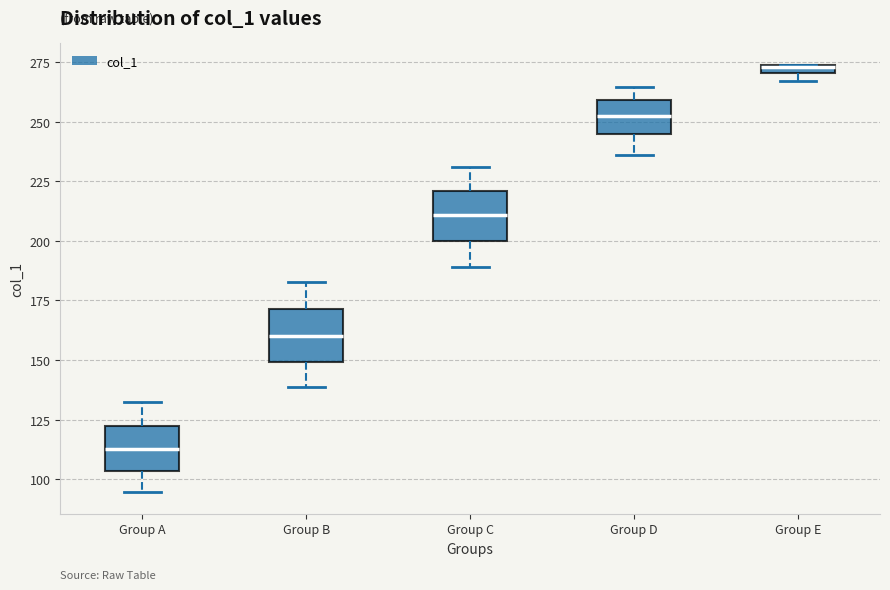

Where is the upper edge of the box for Group B on the y-axis? The values are not printed on the chart, so give them approximately, as read against the axis.

170